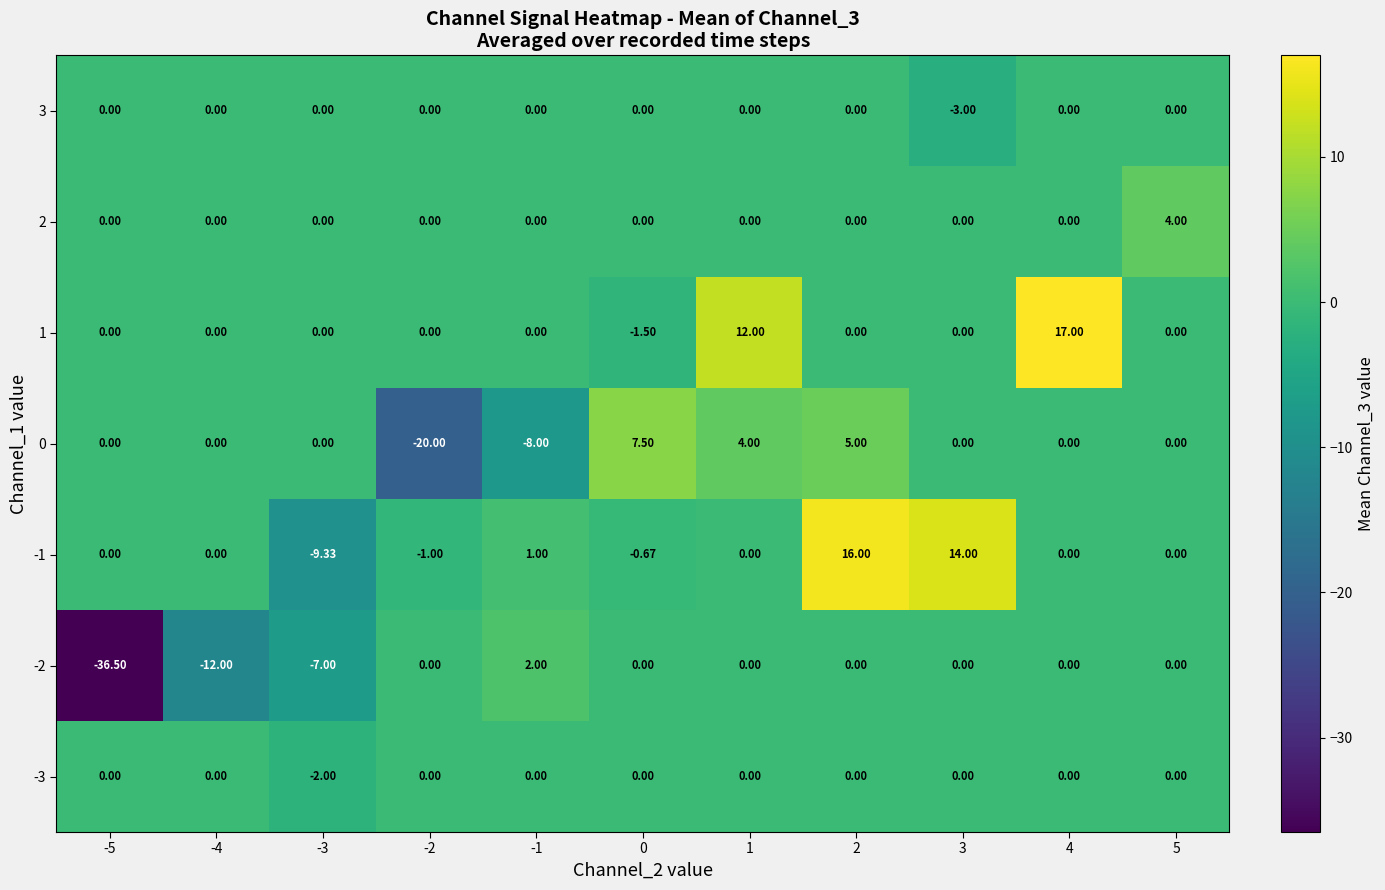

Is the value of 3 at 1 greater than the value of 0 at 1?

No